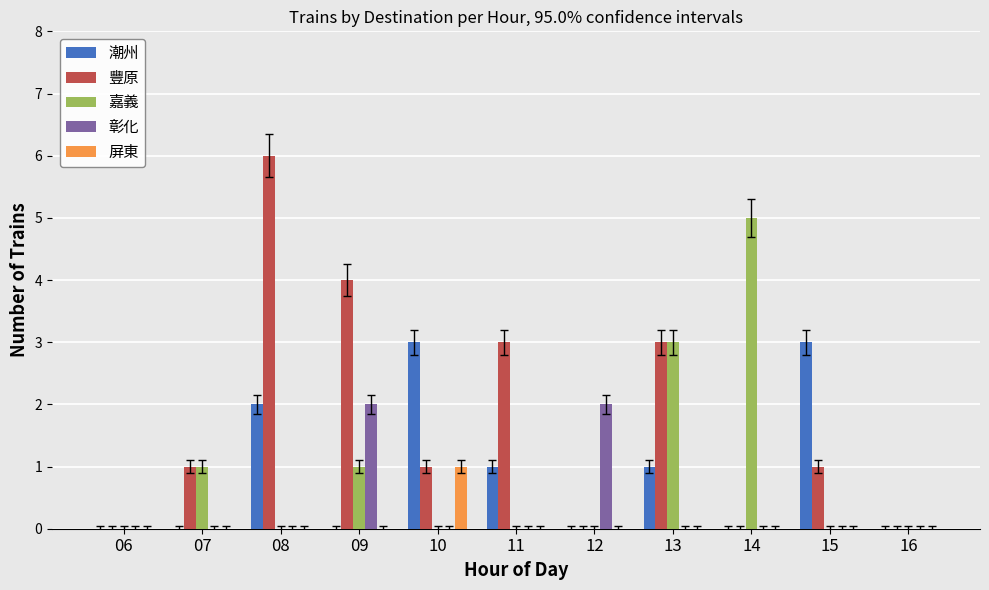

True or false: 潮州 has a value of 3 at 15.

True